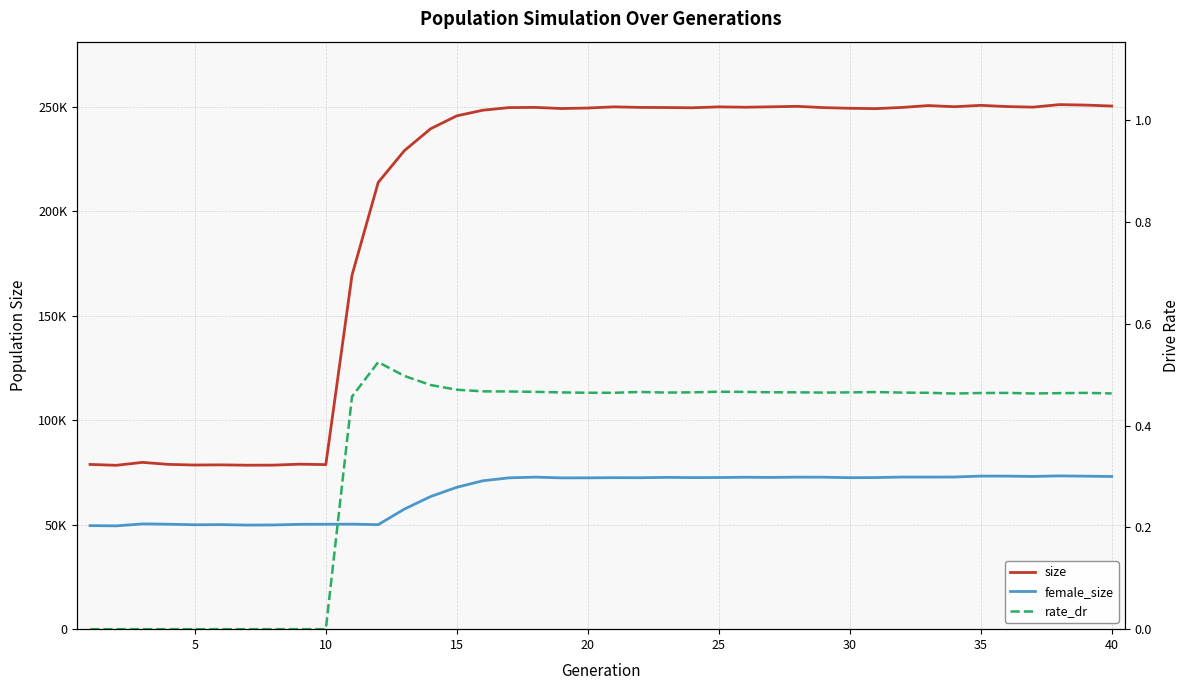

Is the value of female_size at 38 greater than the value of rate_dr at 24?

Yes